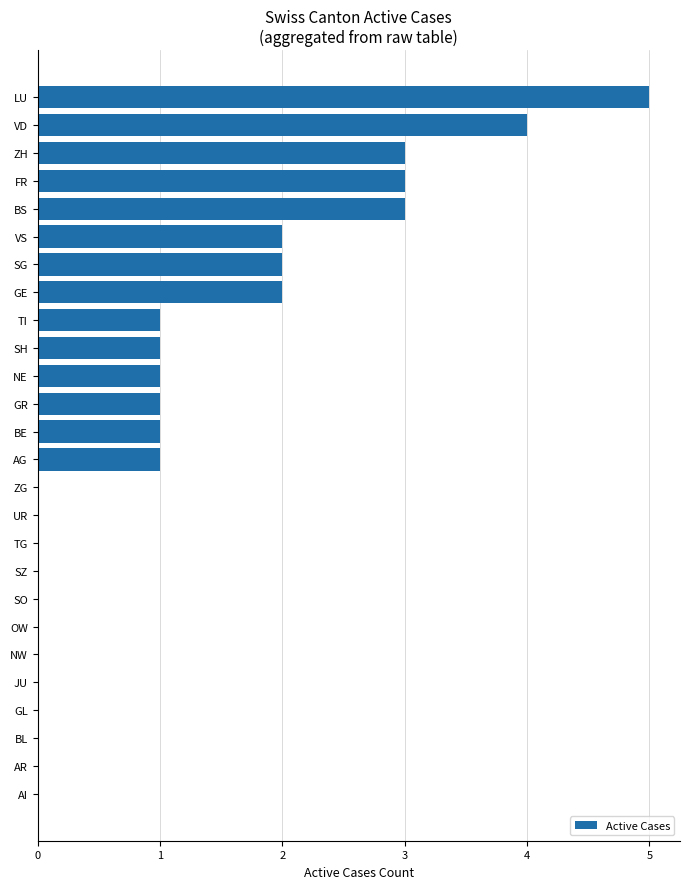

Reading bottom to top, list all the values displayed in this chart.

AI=0	AR=0	BL=0	GL=0	JU=0	NW=0	OW=0	SO=0	SZ=0	TG=0	UR=0	ZG=0	AG=1	BE=1	GR=1	NE=1	SH=1	TI=1	GE=2	SG=2	VS=2	BS=3	FR=3	ZH=3	VD=4	LU=5